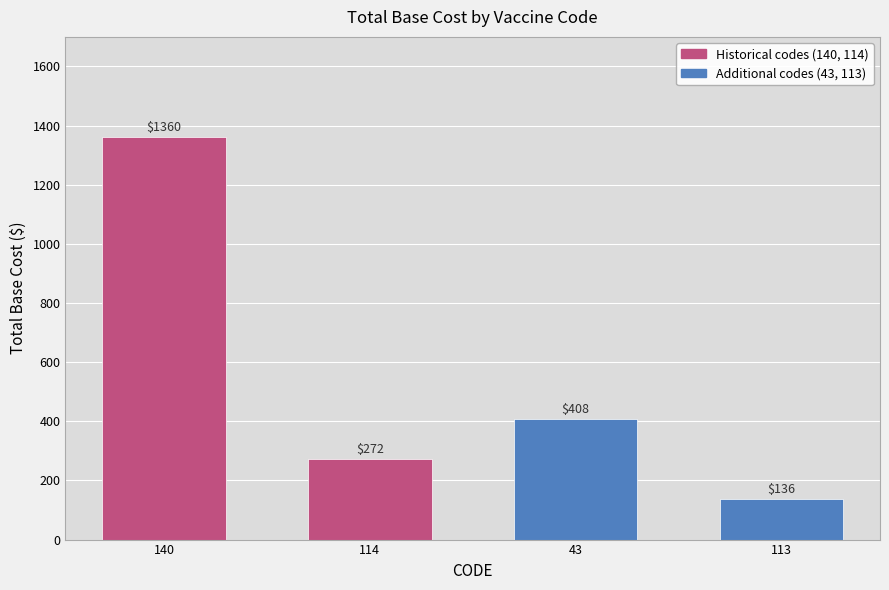

What position from the left is 43?

3